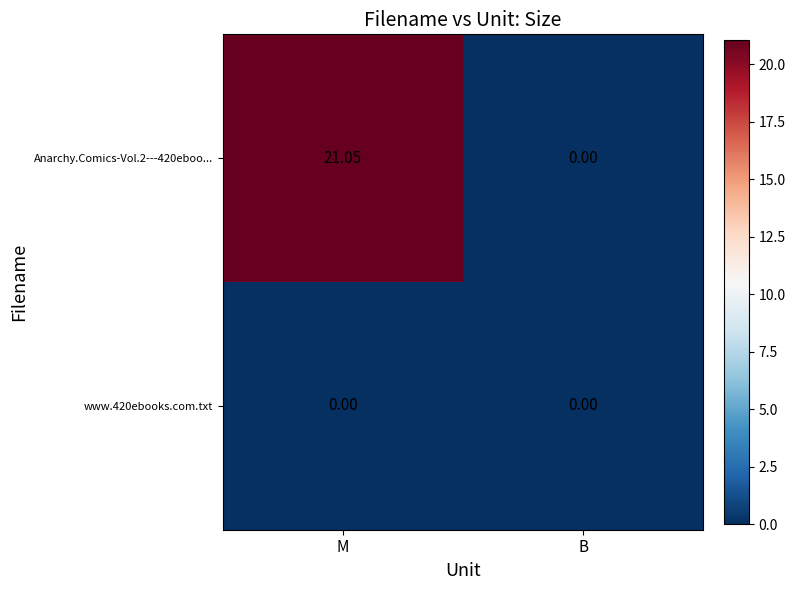

At which category is the sum across all series the highest?

M